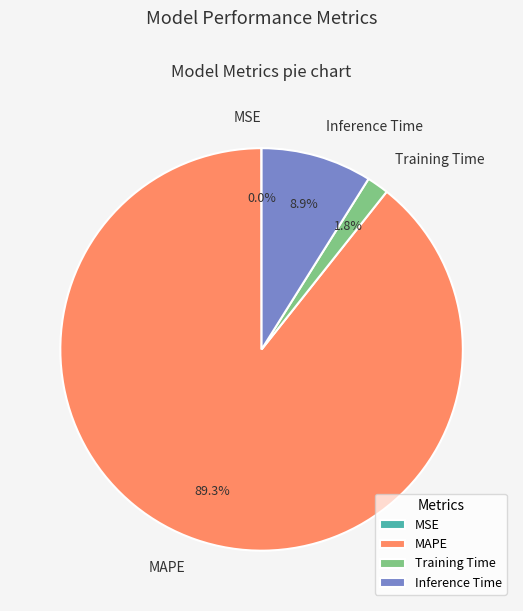

Which has a higher value, Inference Time or MAPE?

MAPE